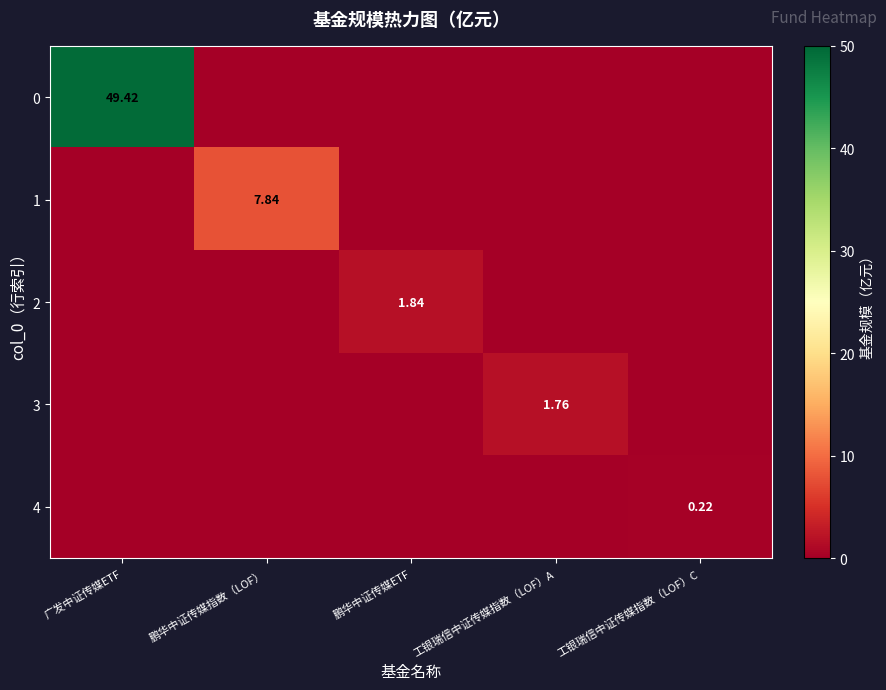

What is the difference between the maximum and second lowest values in the 1 series?

7.8